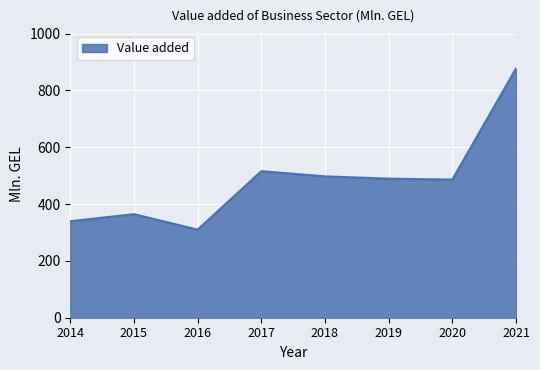

The value at 2016 is 310.1. True or false?

True